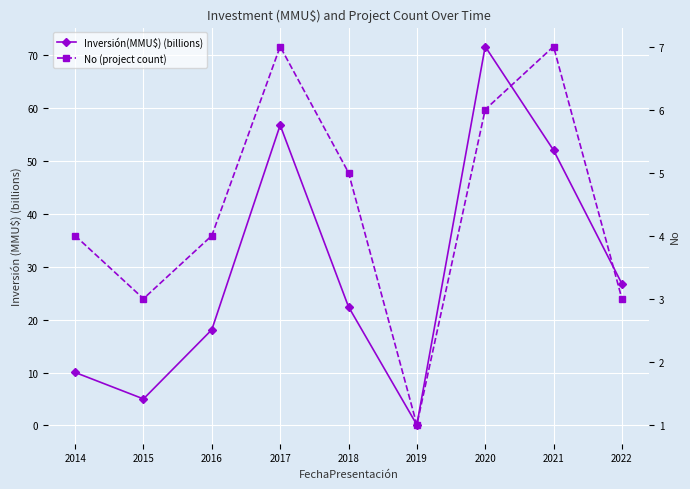

What is the value of the Inversión(MMU$) (billions) point at the 4th from the left?

56.8